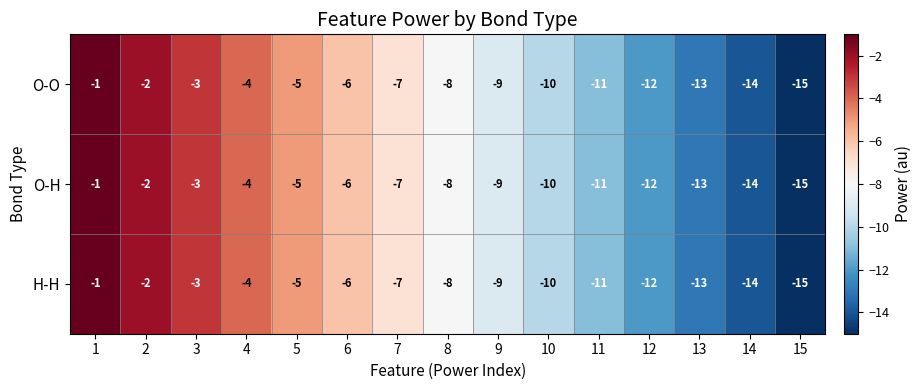

At which label is O-O closest to -8?

8